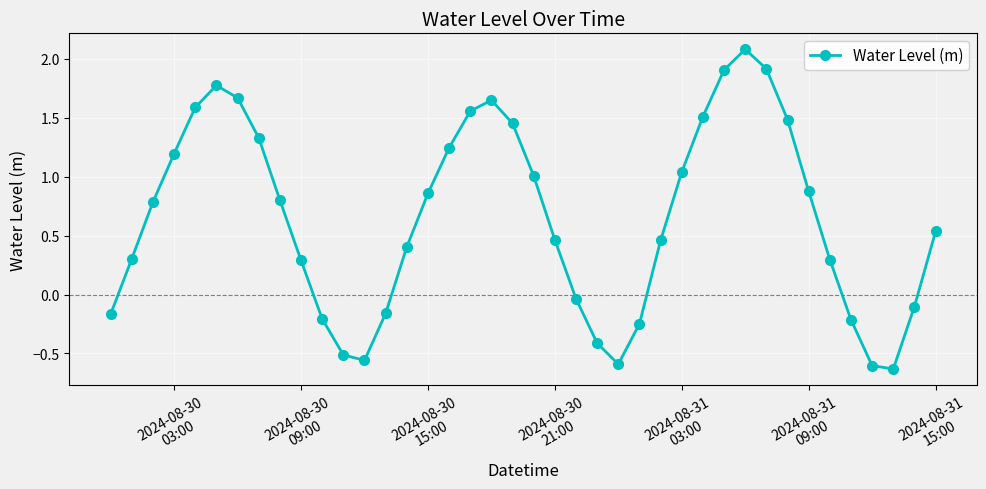

What is the difference between the maximum and minimum values?

2.7